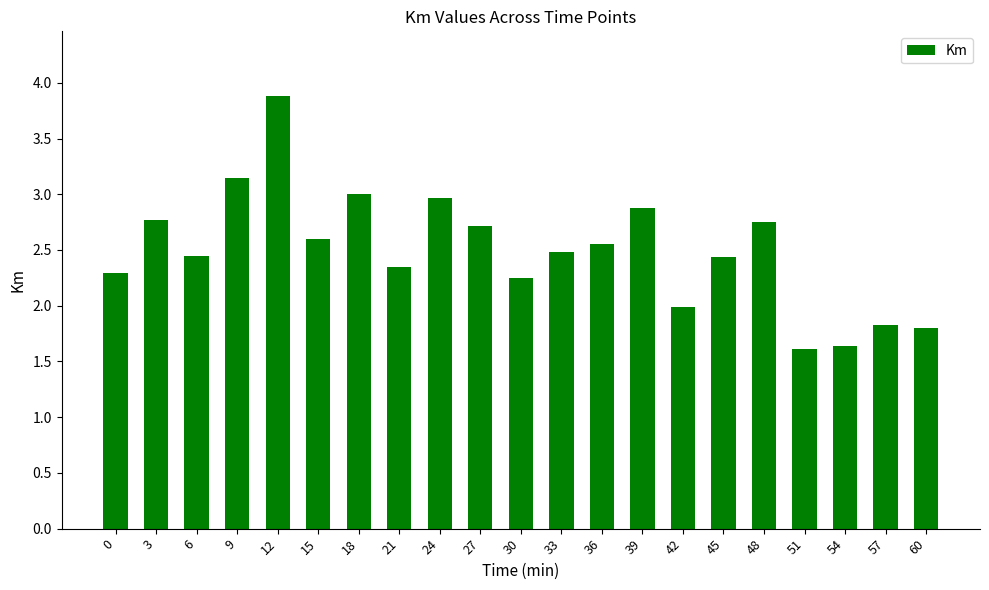

At which label is the value closest to 2?

42